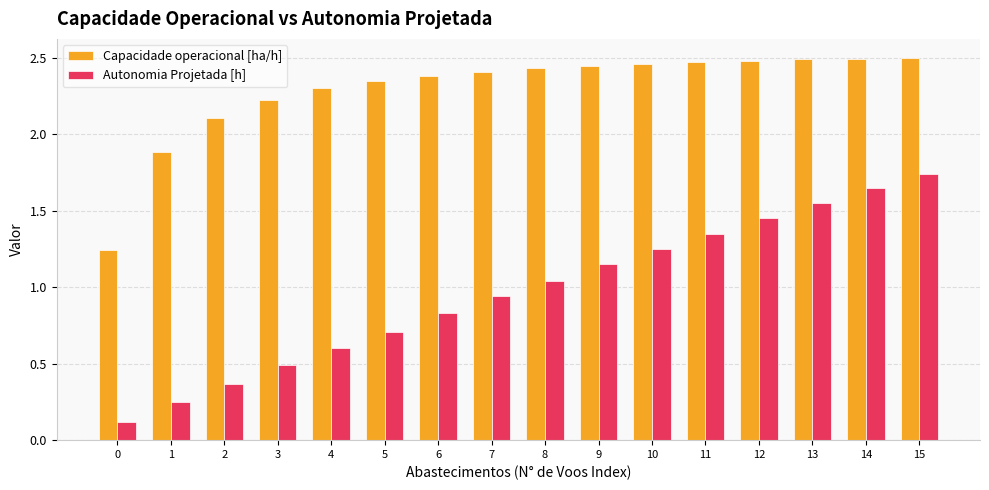

True or false: Autonomia Projetada [h] has a value of 0.9 at 13.

False